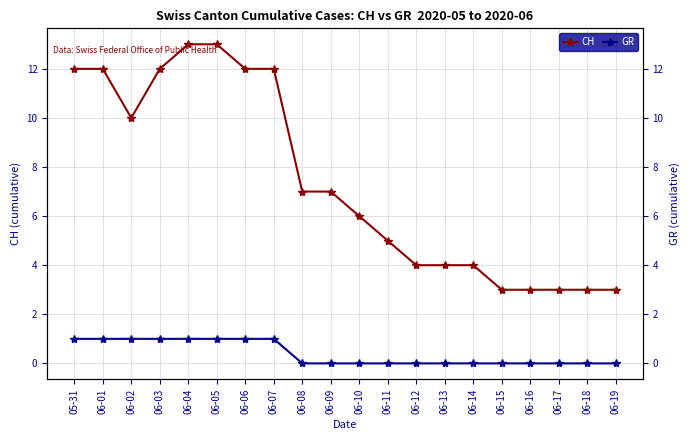

At which category does CH reach its first local valley?

06-02